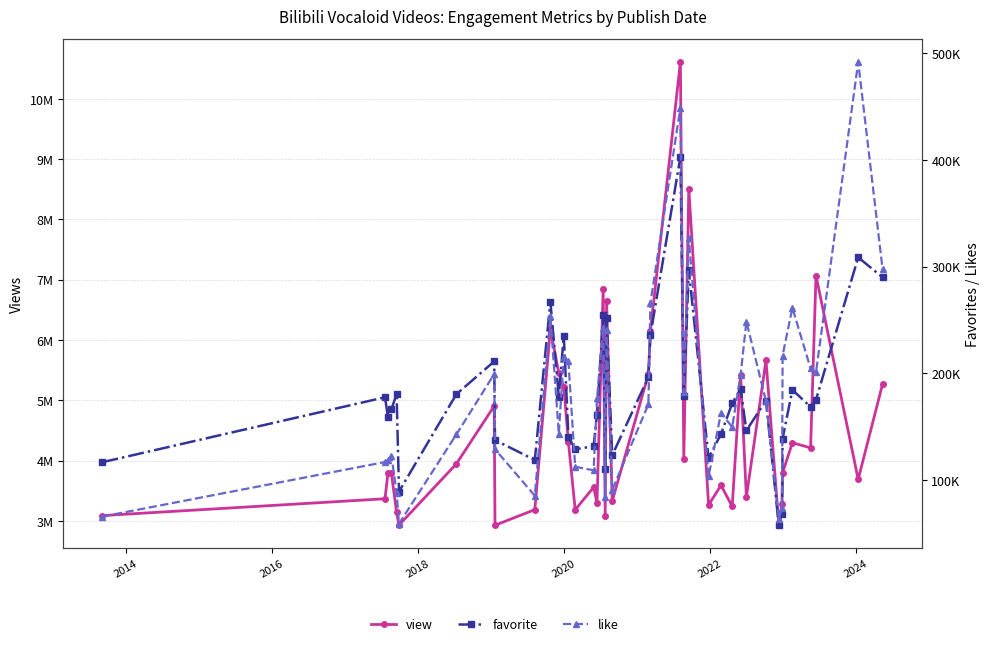

How many intersections are there between like and favorite?

11